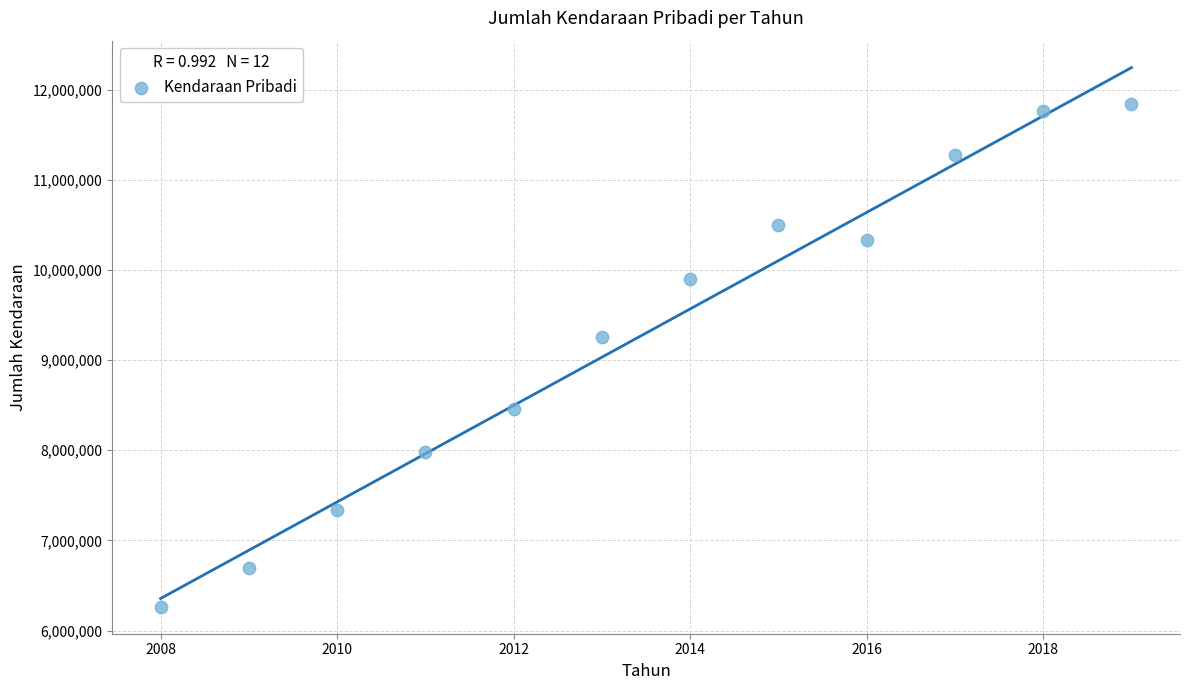

What is the range of X values (max minus min)?

11